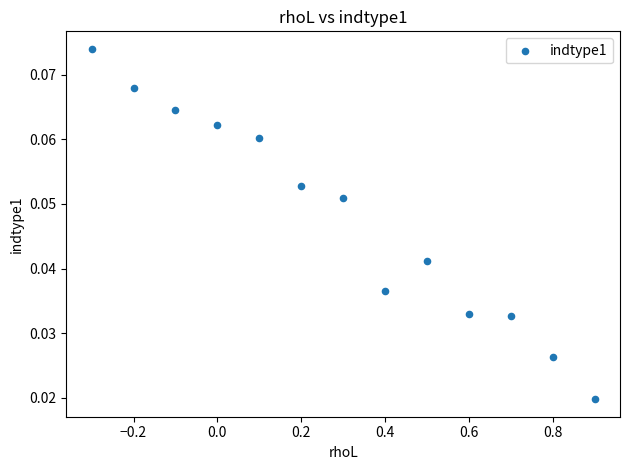

What is the range of X values (max minus min)?

1.2